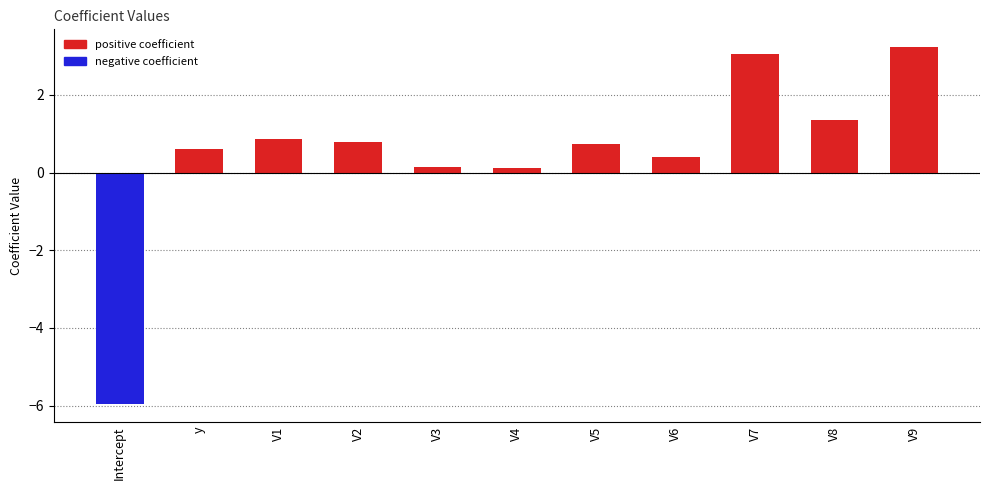

True or false: the data shows 1.4 at V8.

True